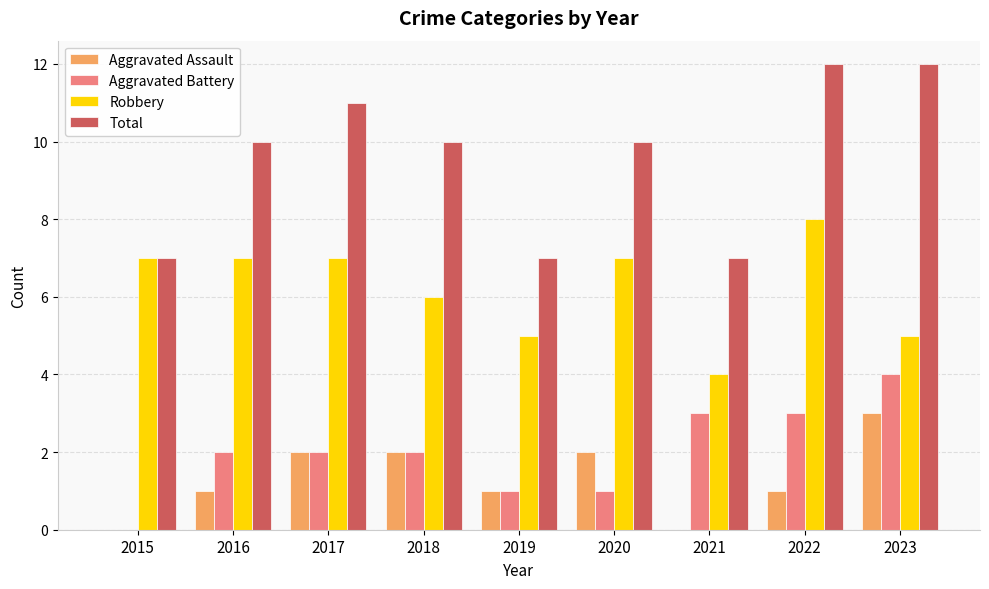

What is the greatest value displayed?

12